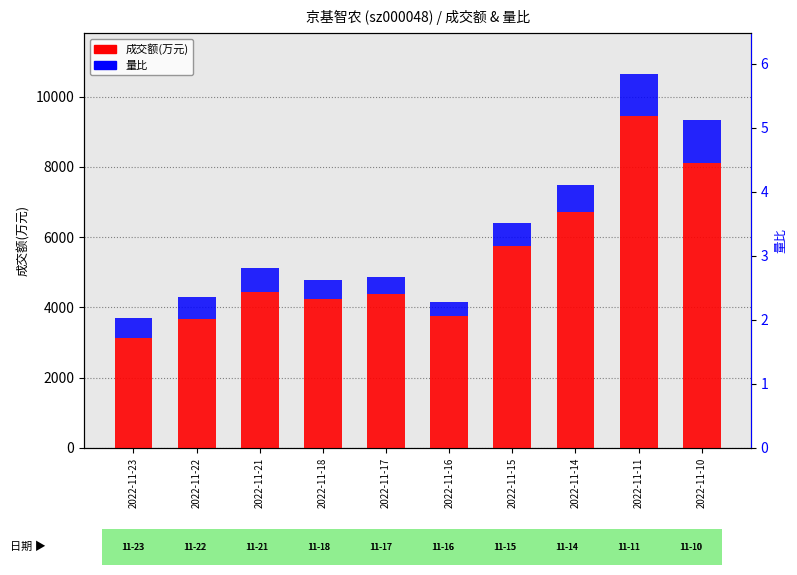

The value of 成交额(万元) at 2022-11-15 is 5749.0. True or false?

True